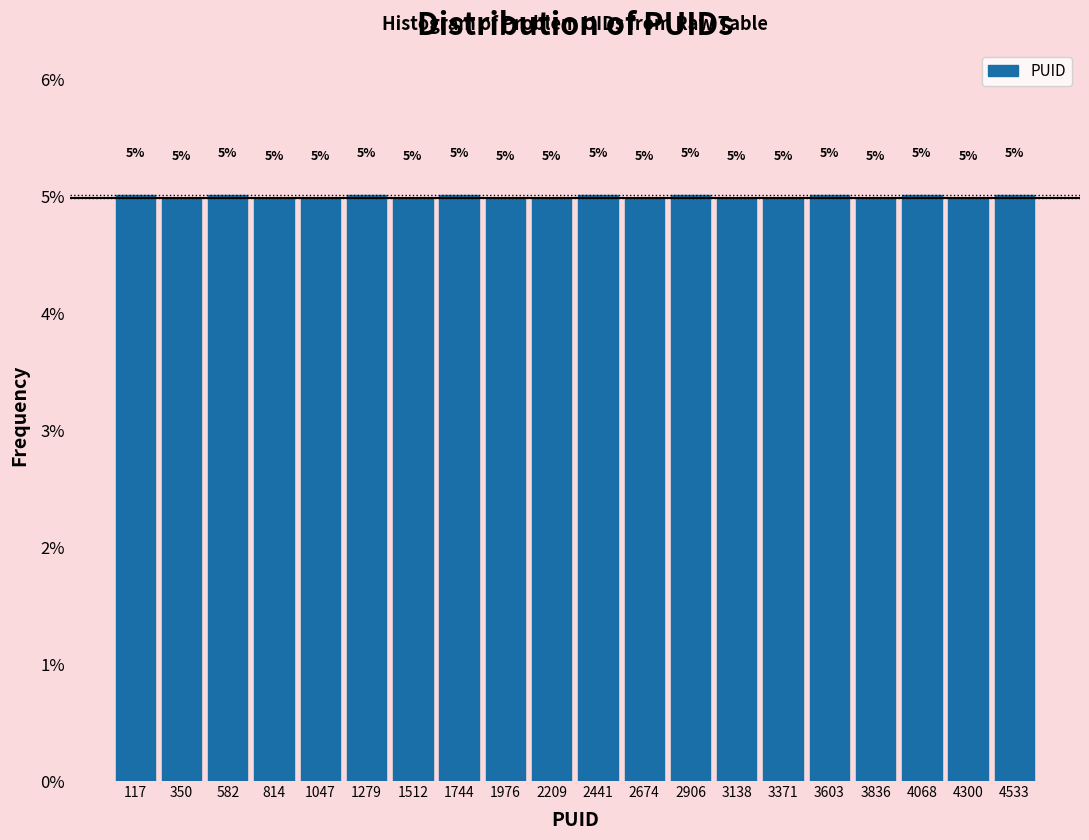

How tall is the bar that spans 3000 to 3250 on the x-axis? The bar edges are not printed on the chart, so give them approximately, as read against the axis.

5